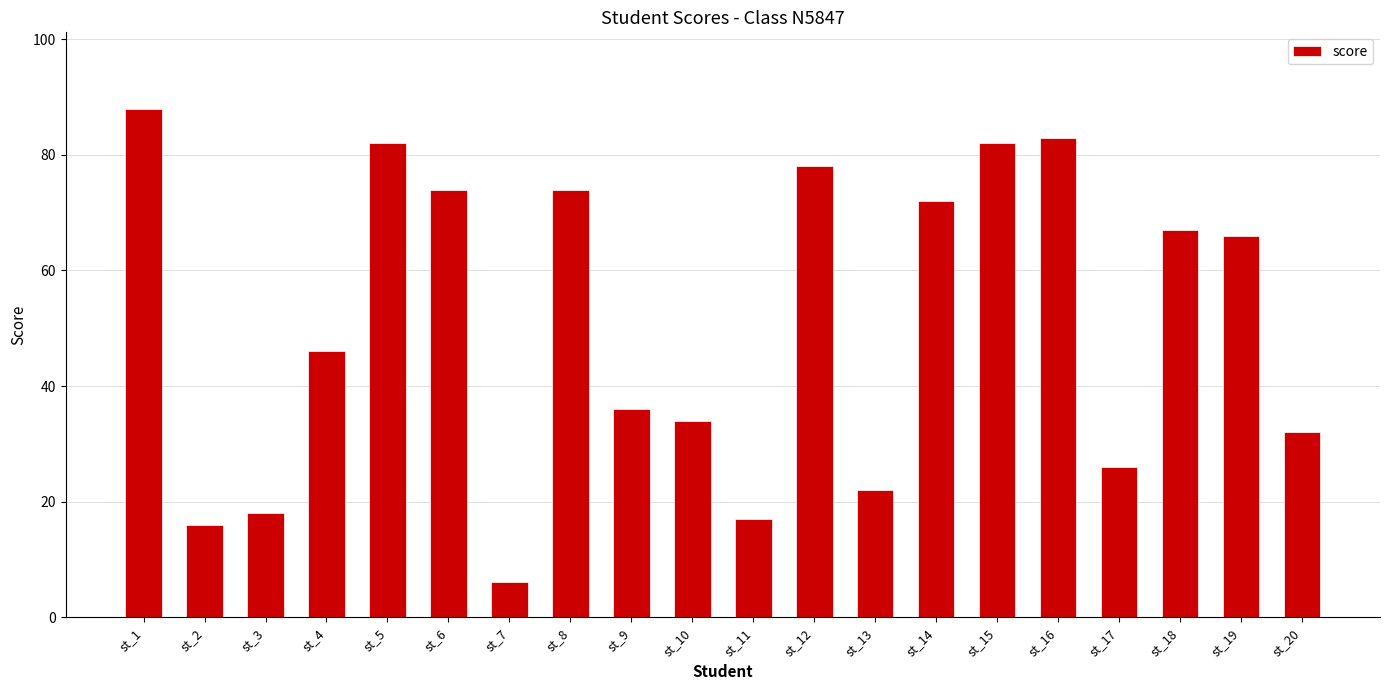

What is the smallest value displayed?

6